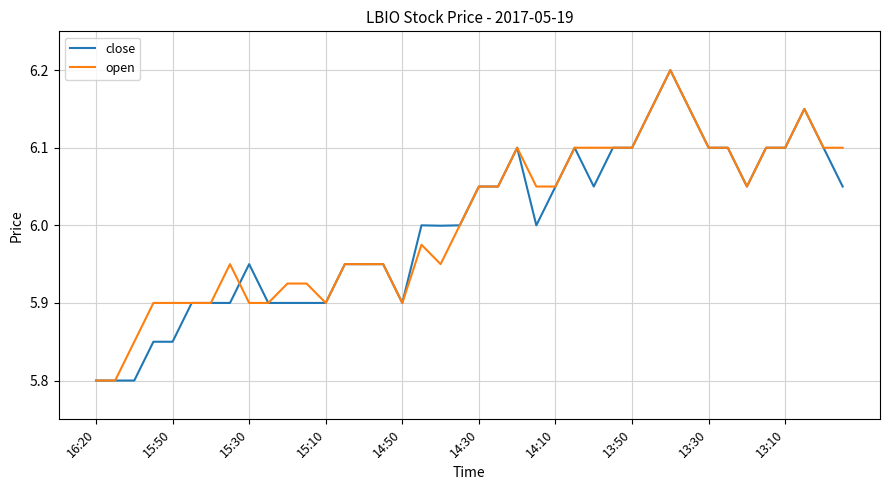

What is the total value across all series at 14:10?

12.1